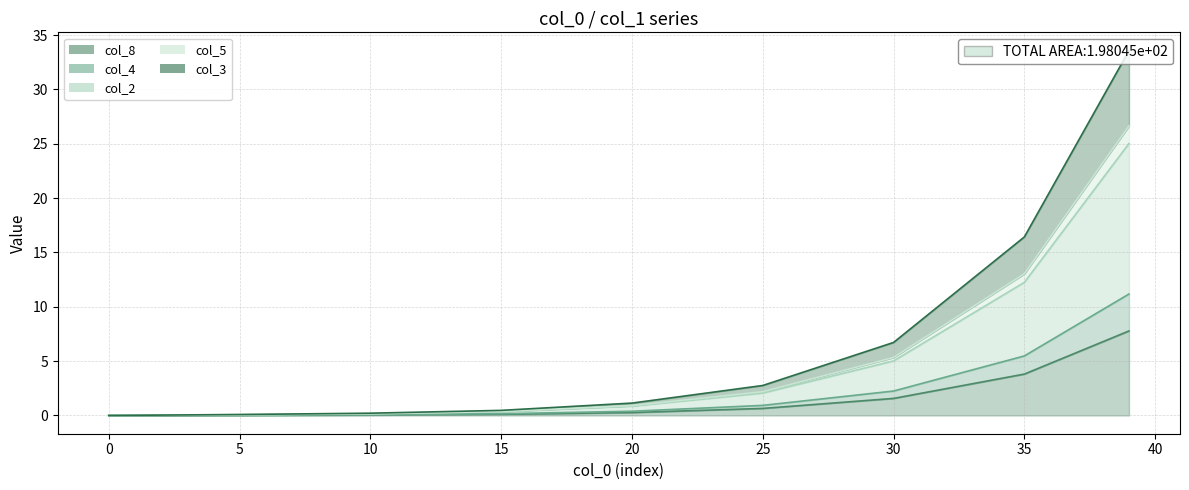

Reading left to right, transcribe all the data shown in this chart.

col_8: 0.0	0.0	0.1	0.1	0.3	0.7	1.6	3.8	7.8
col_4: 0.0	0.1	0.2	0.3	0.9	2.1	5.0	12.2	25.0
col_2: 0.0	0.1	0.2	0.5	1.1	2.8	6.7	16.4	33.6
col_5: 0.0	0.1	0.2	0.4	0.9	2.2	5.3	13.0	26.7
col_3: 0.0	0.0	0.1	0.2	0.4	0.9	2.2	5.5	11.2